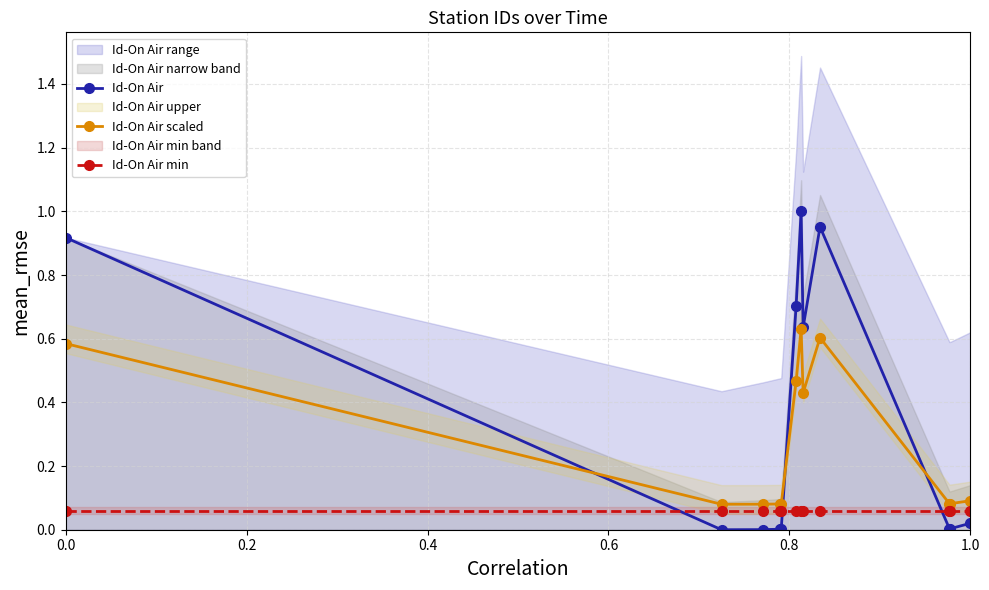

True or false: Id-On Air and Id-On Air scaled cross at least once.

True